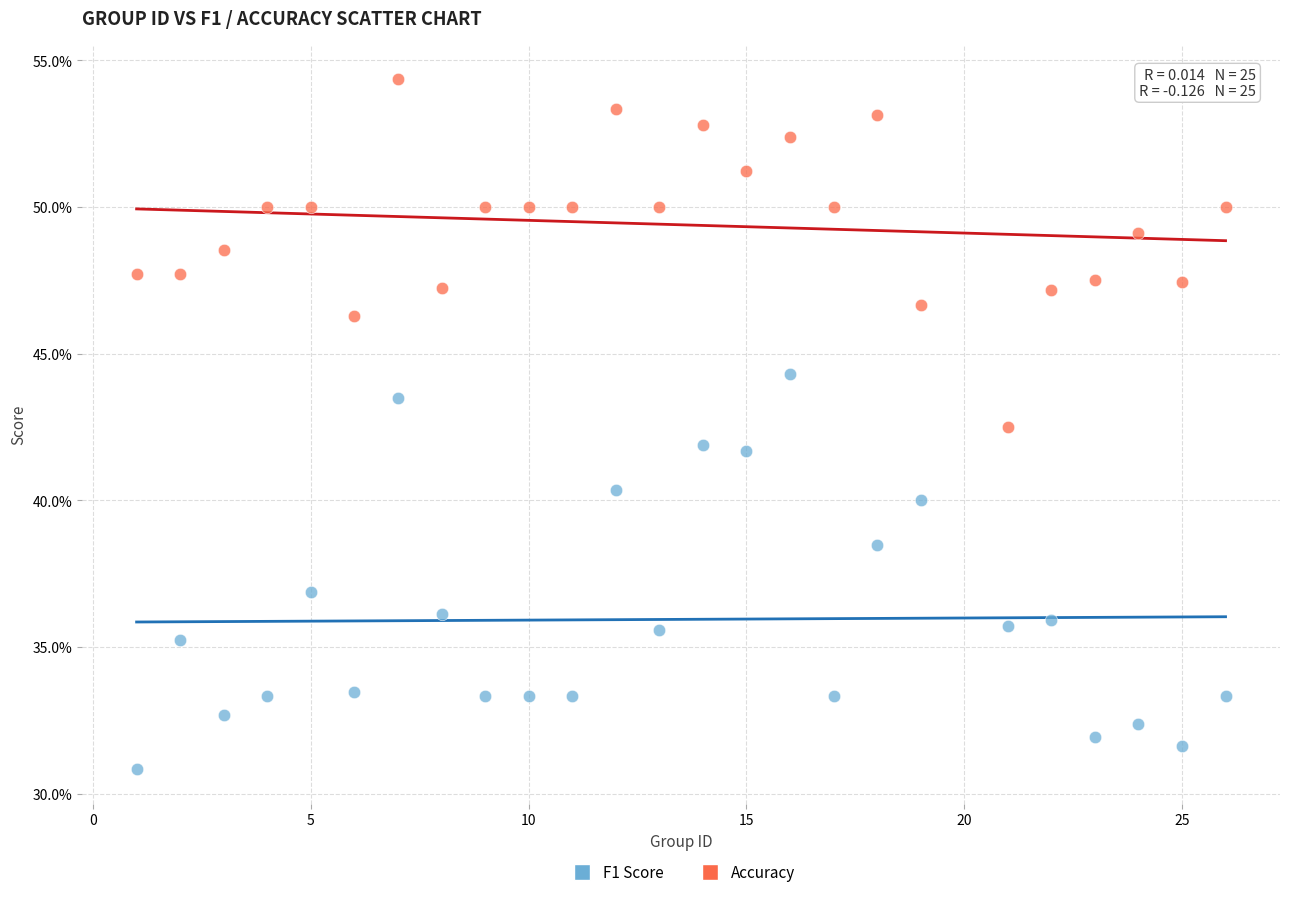

Which series has the largest Y range (max minus min)?

F1 Score